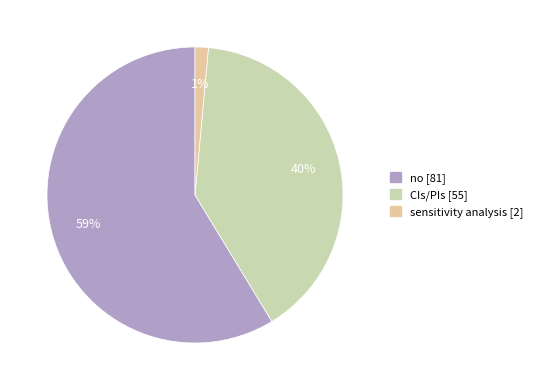

Rank the categories by value from highest to lowest.

no, CIs/PIs, sensitivity analysis